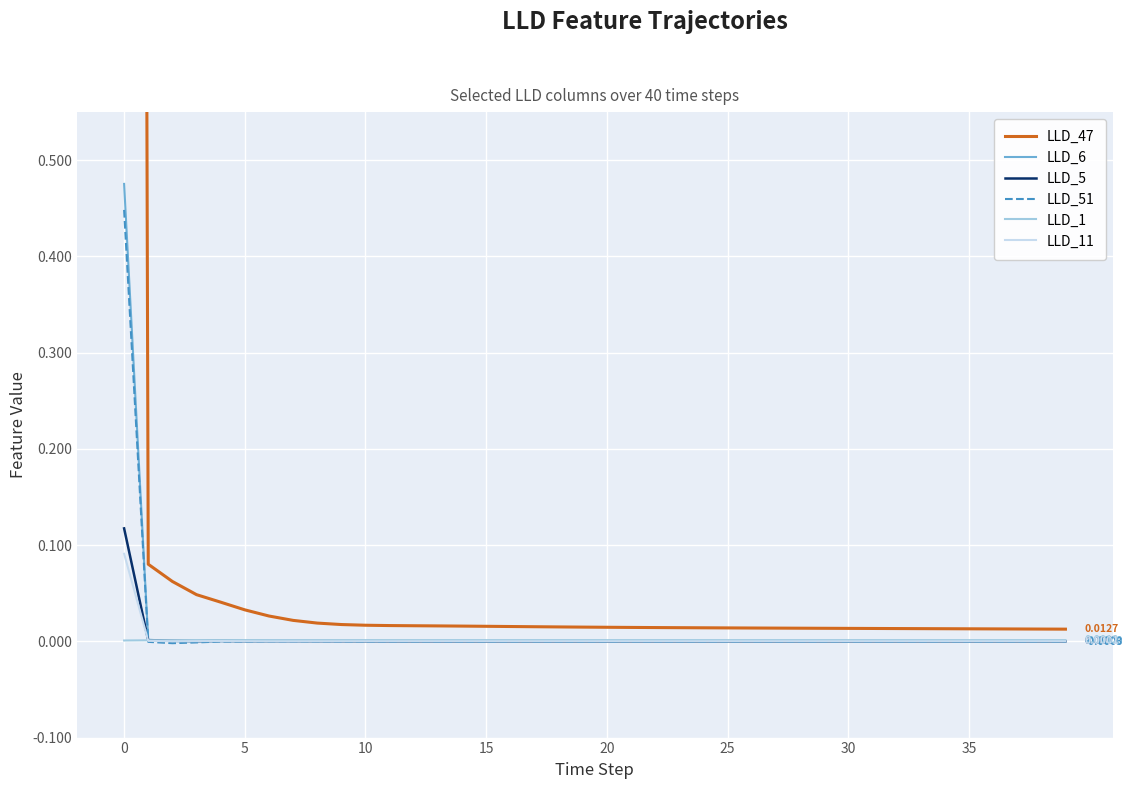

How many lines are shown in the chart?

6